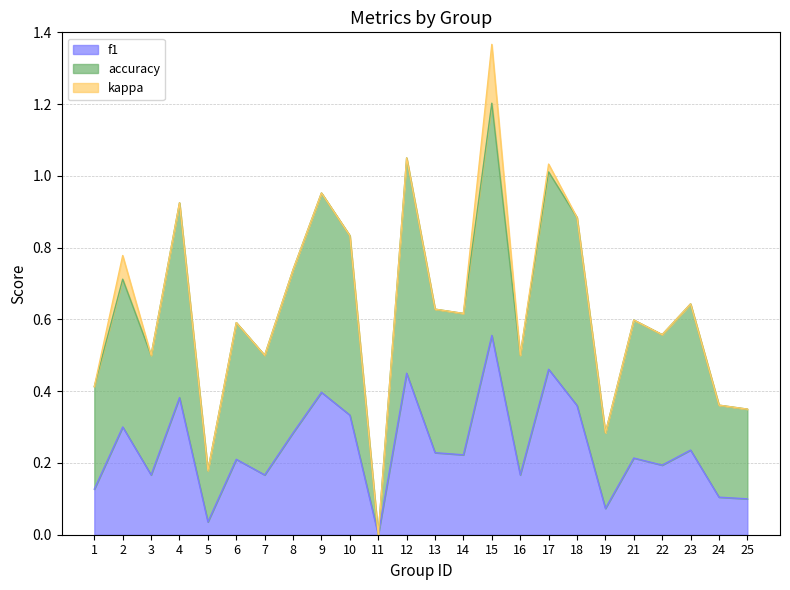

Which series has the largest range (max minus min)?

accuracy